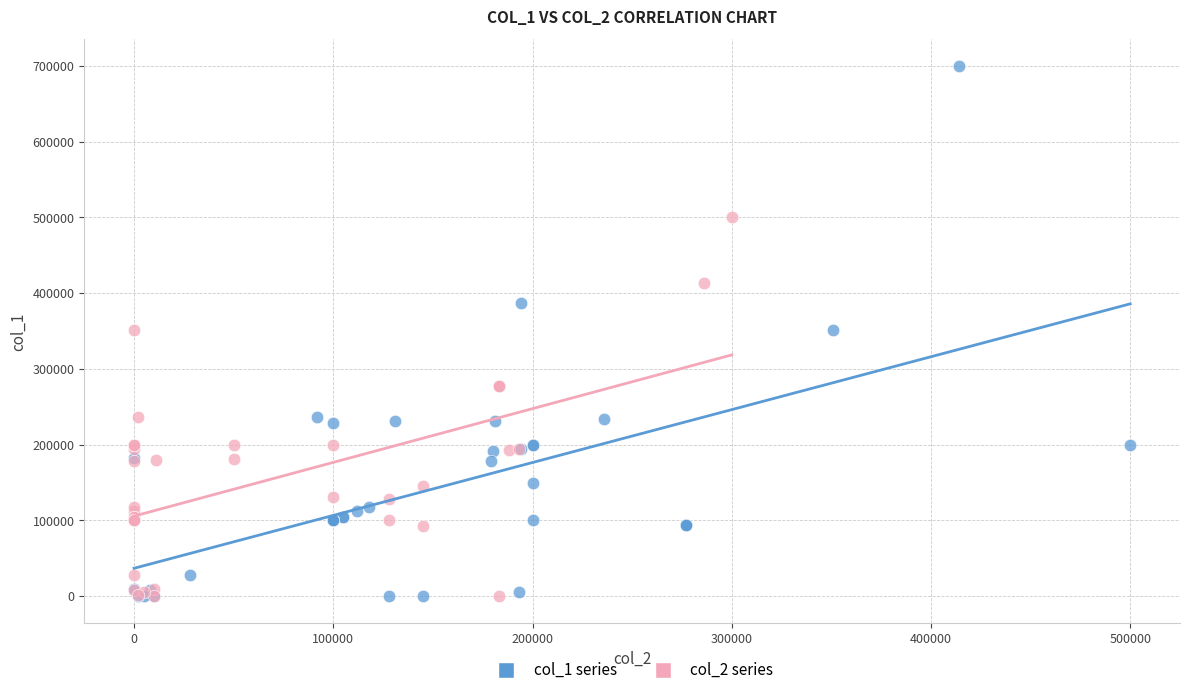

Which series reaches the maximum Y coordinate?

col_1 series